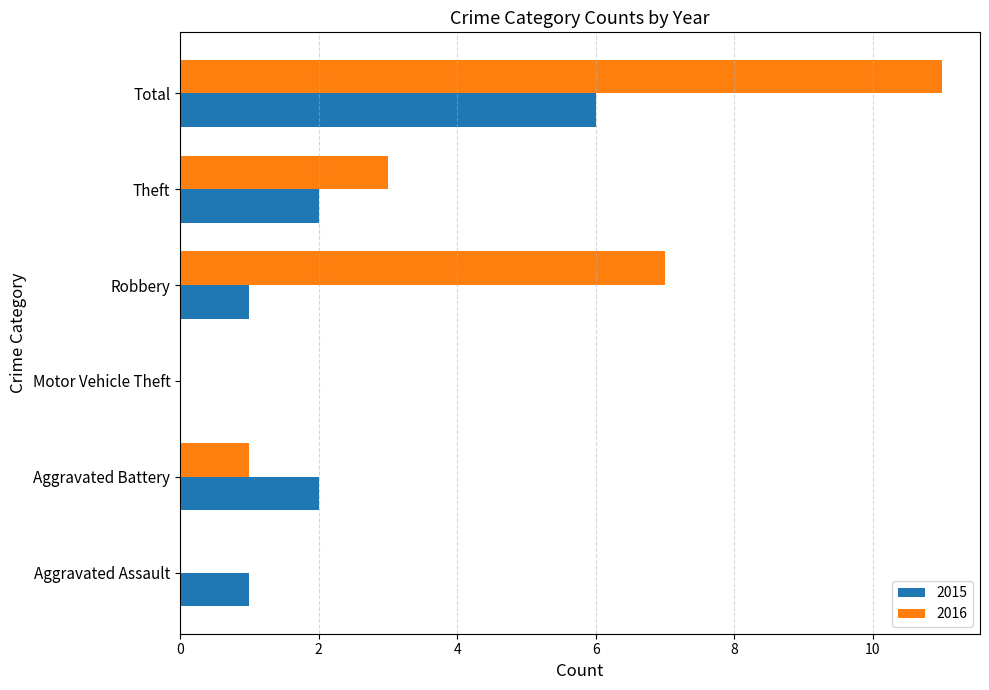

Between Aggravated Assault and Total, which series saw the biggest shift?

2016